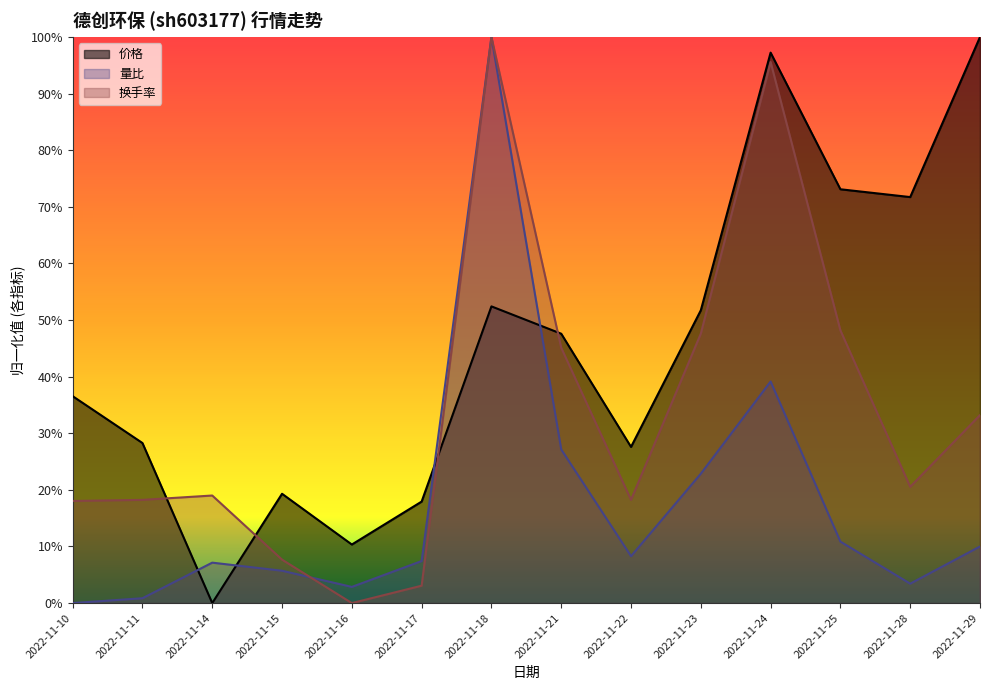

At which label does 价格 reach its minimum?

2022-11-14